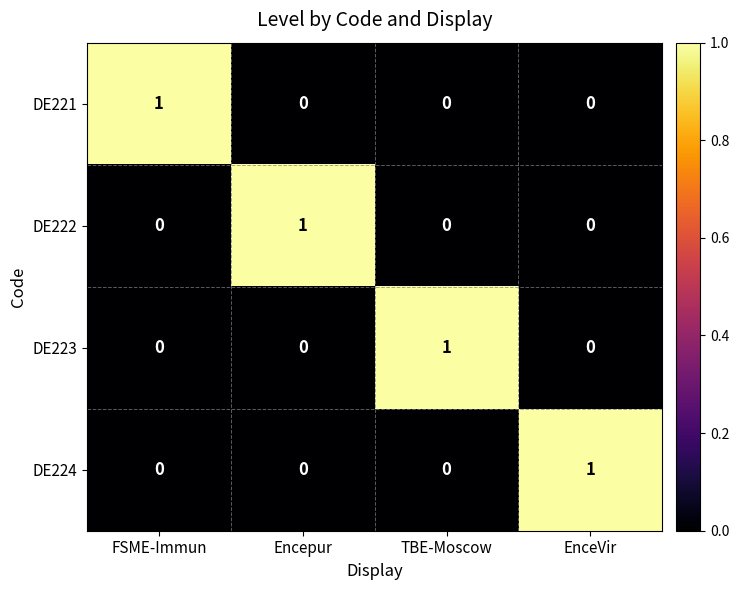

At which label does DE224 reach its peak?

EnceVir